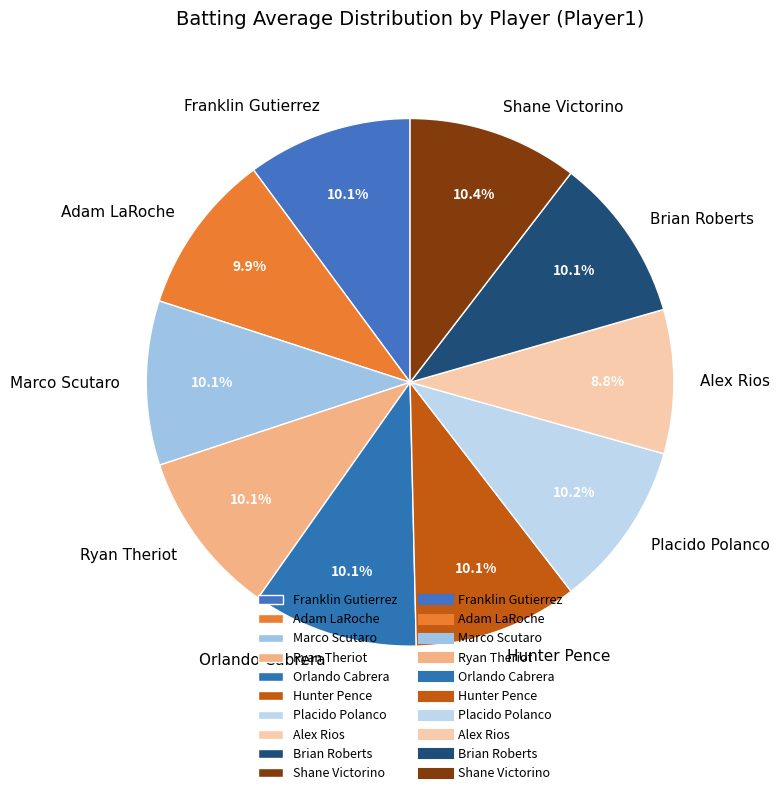

What is the smallest slice in the pie chart?

Alex Rios